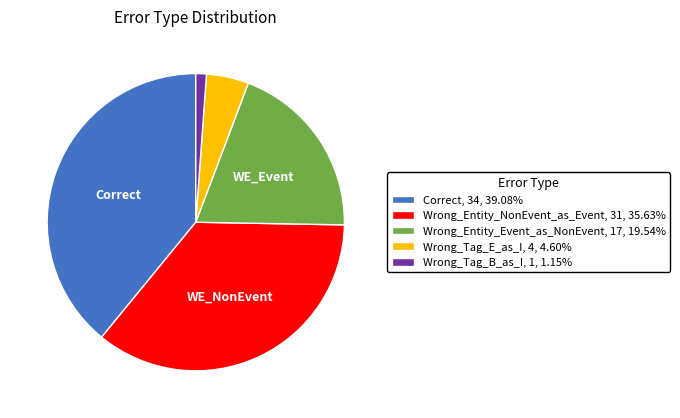

What is the ratio of the value at Correct to the value at Wrong_Entity_NonEvent_as_Event?

1.1